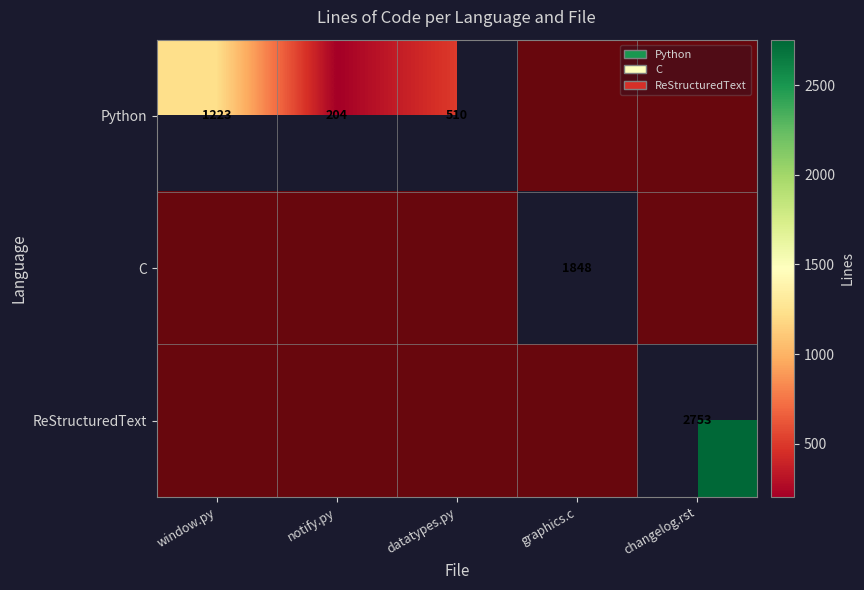

What is the total value across all series at window.py?

1223